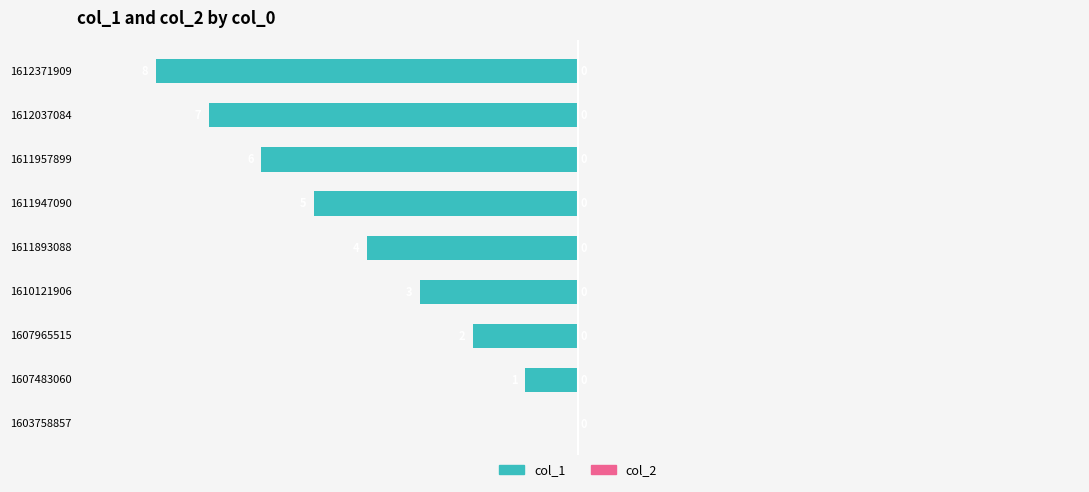

Which category has the highest value across all series?

1603758857